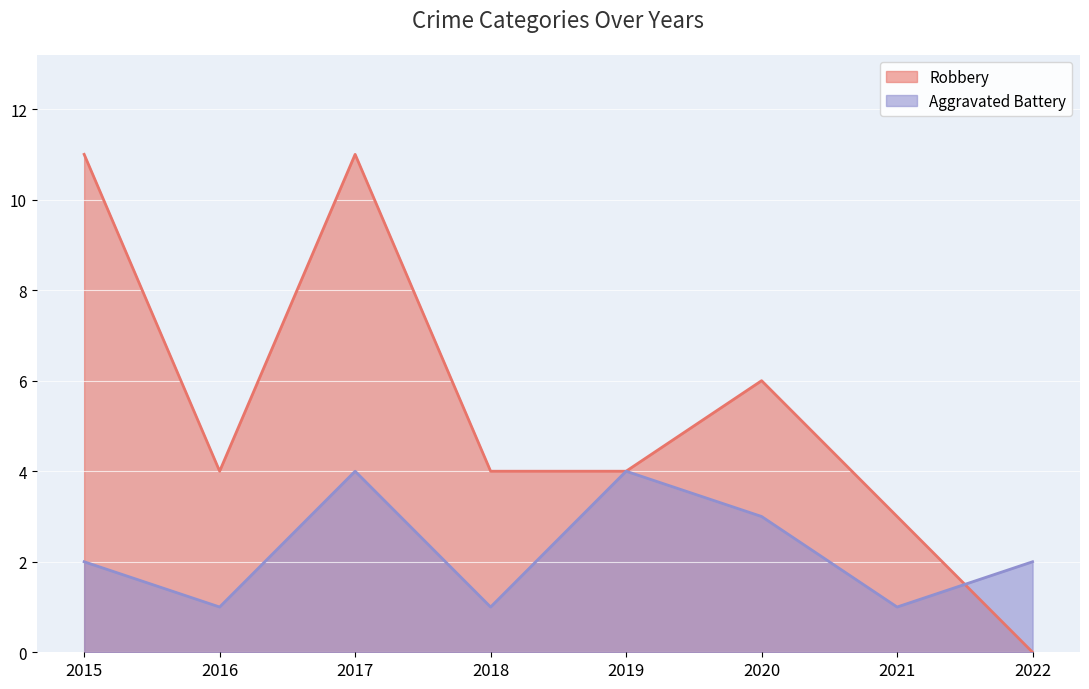

Where do Robbery and Aggravated Battery first cross each other?

2021 and 2022